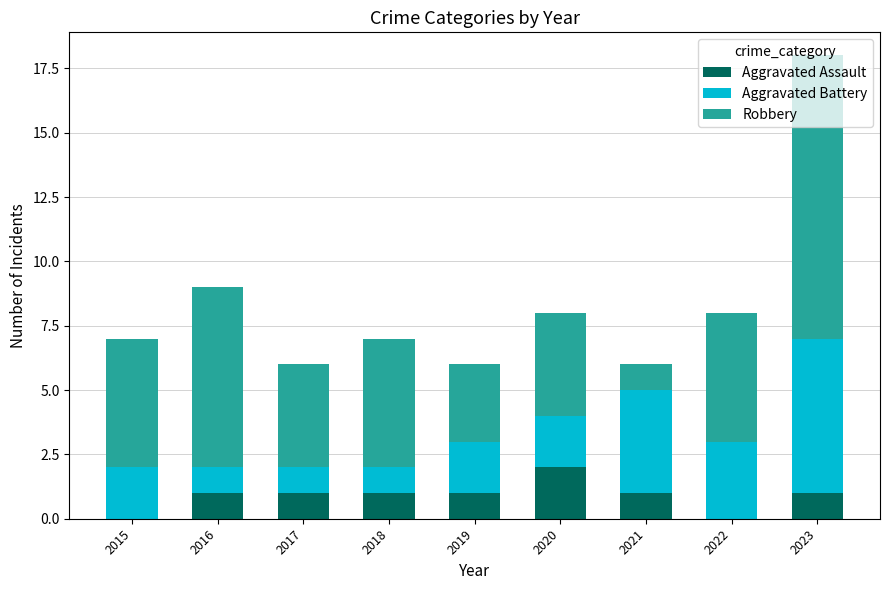

What is the sum of all Aggravated Assault values?

8